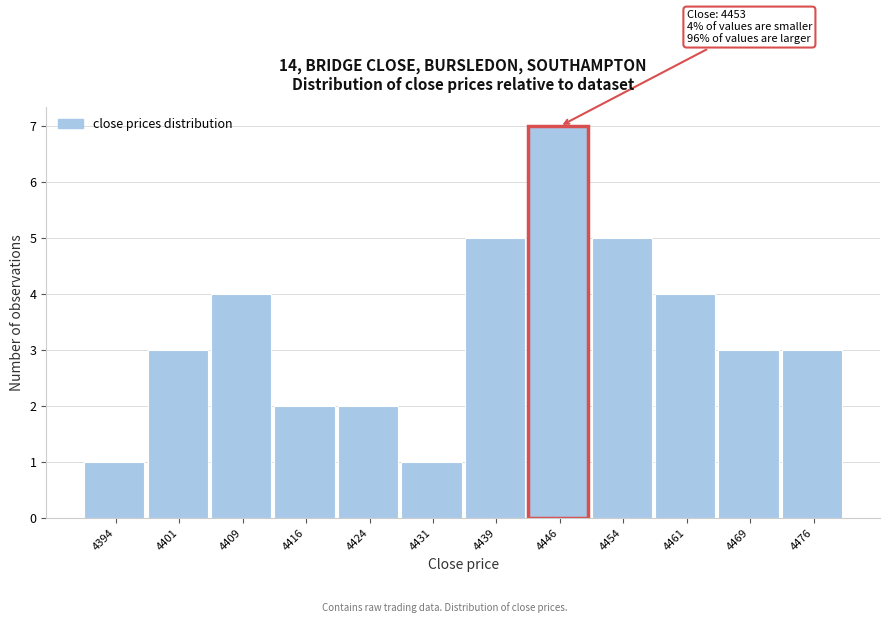

Reading right to left, extract all data points from this chart.

3	3	4	5	7	5	1	2	2	4	3	1